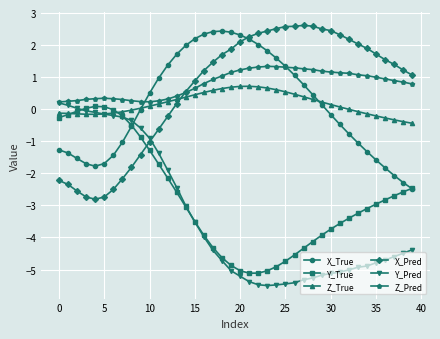

What is the value of the X_Pred point at the 13th from the left?

-0.2